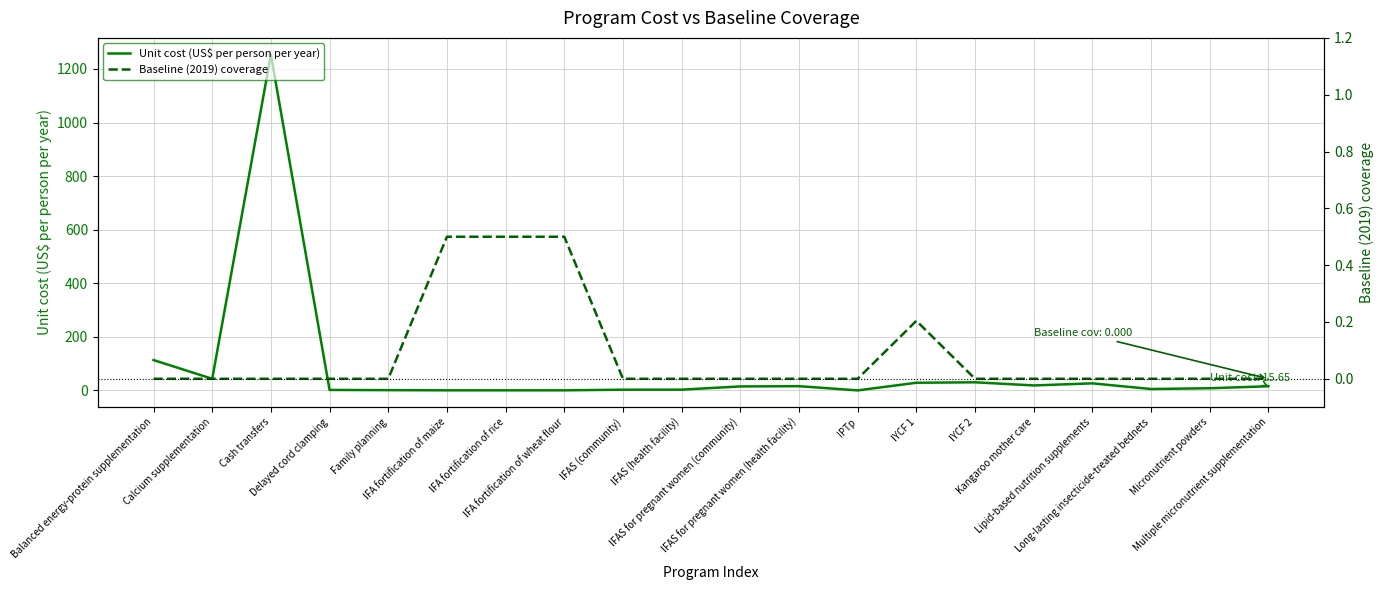

How many values in the Baseline (2019) coverage series exceed 0?

4